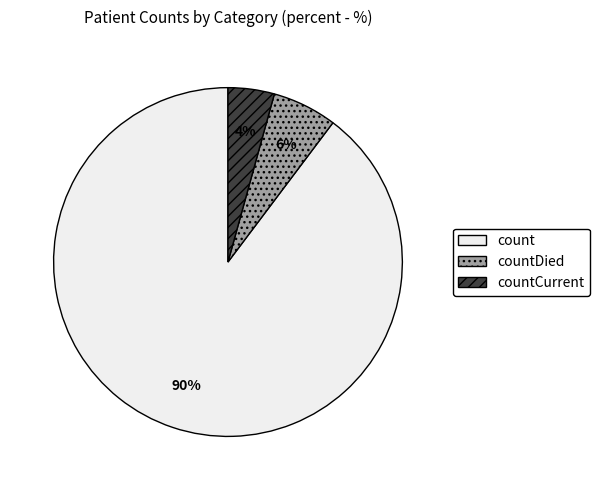

Does any single category account for the majority?

Yes